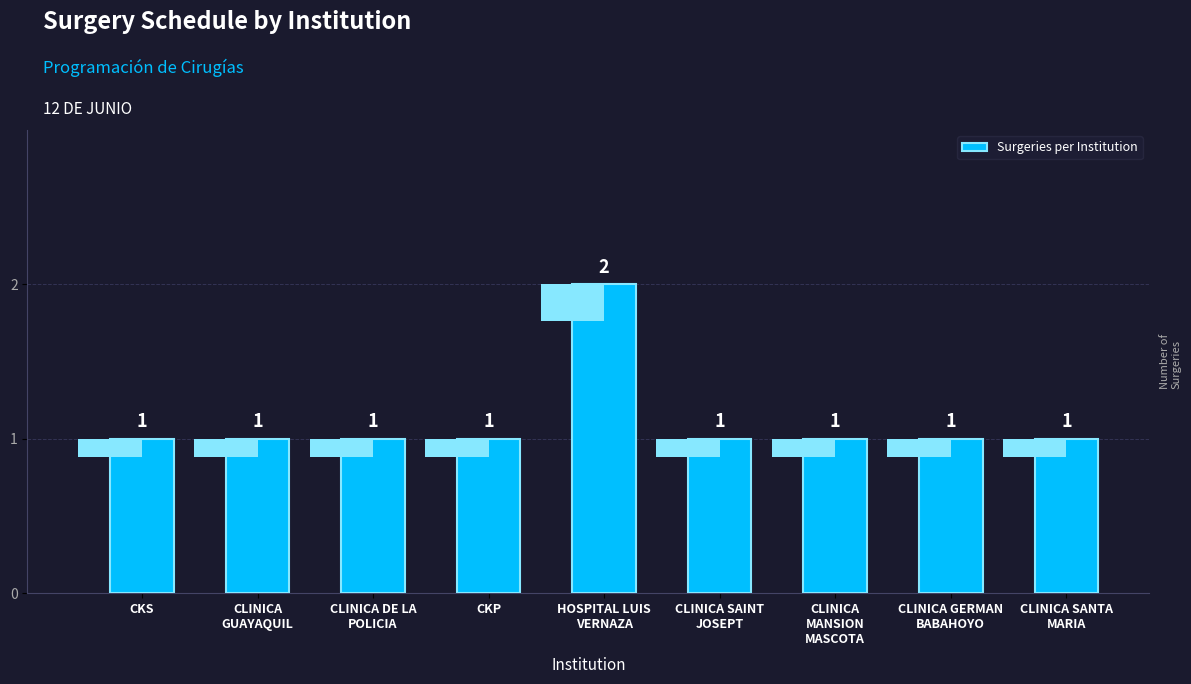

What is the ratio of the value at CKP to the value at CLINICA SANTA
MARIA?

1.0